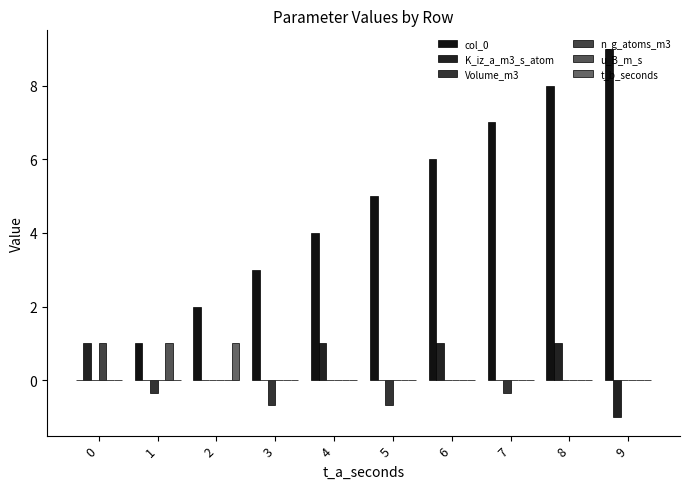

Which series changed the most between 5 and 8?

col_0